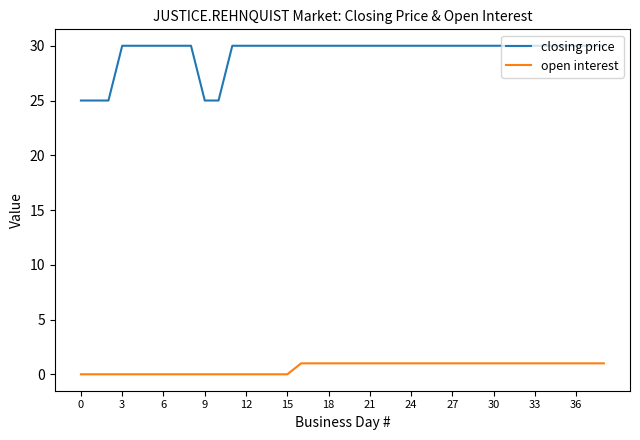

True or false: closing price and open interest cross at least once.

False